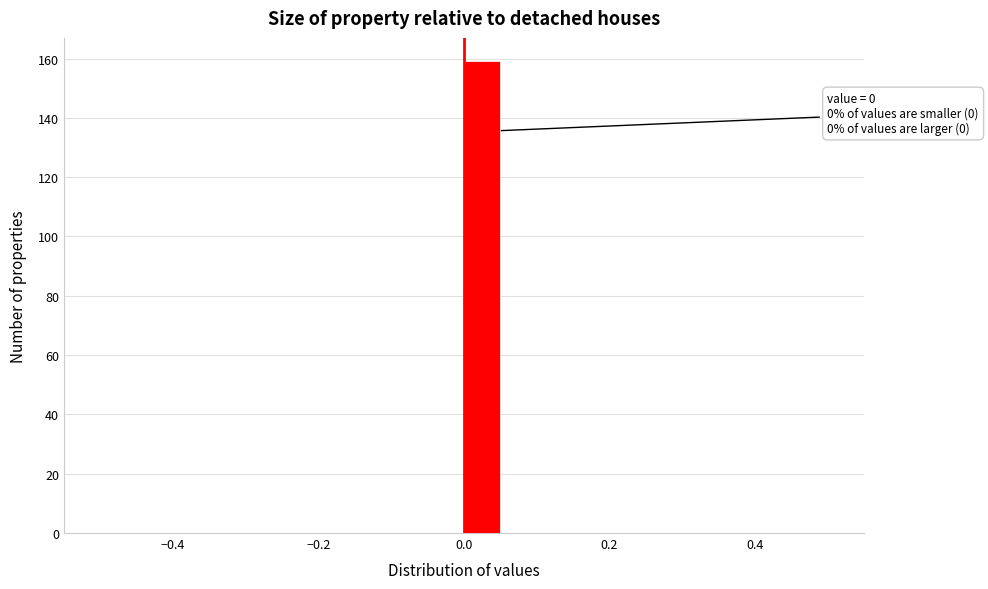

Read against the x-axis, roughly where is the centre of the tallest bar?

0.02